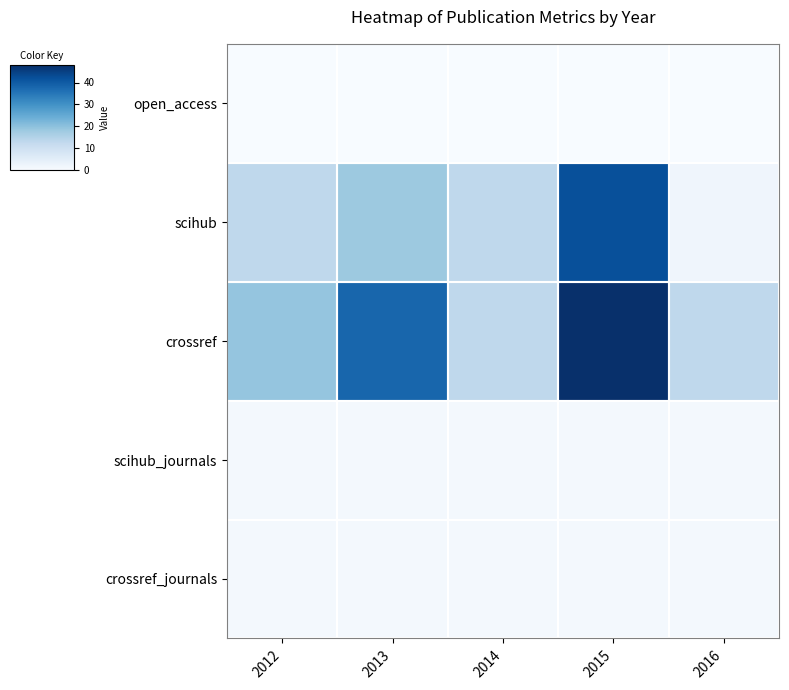

What is the spread (max minus min) of values at 2013?

38